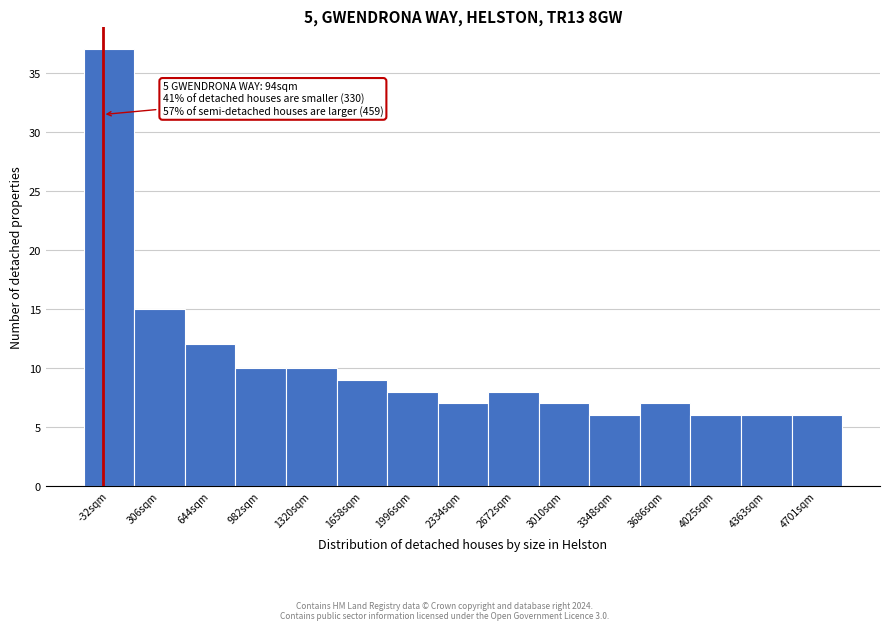

Reading right to left, extract all data points from this chart.

6	6	6	7	6	7	8	7	8	9	10	10	12	15	37